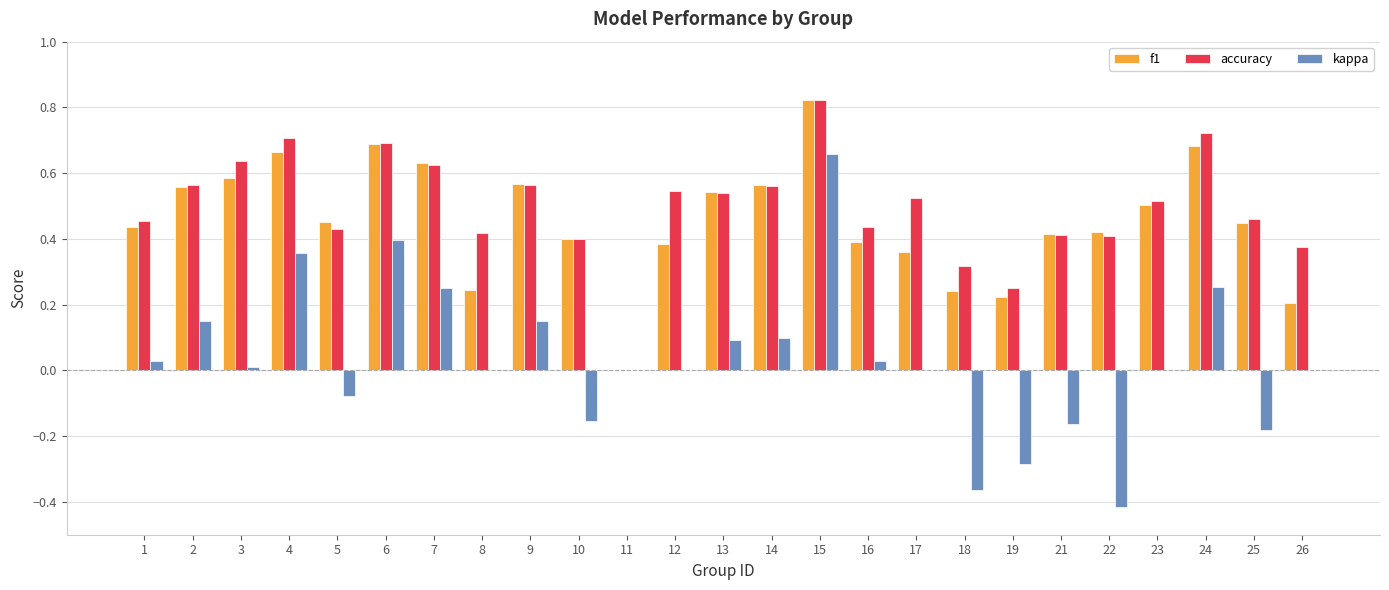

True or false: f1 has a value of 0.3 at 15.

False